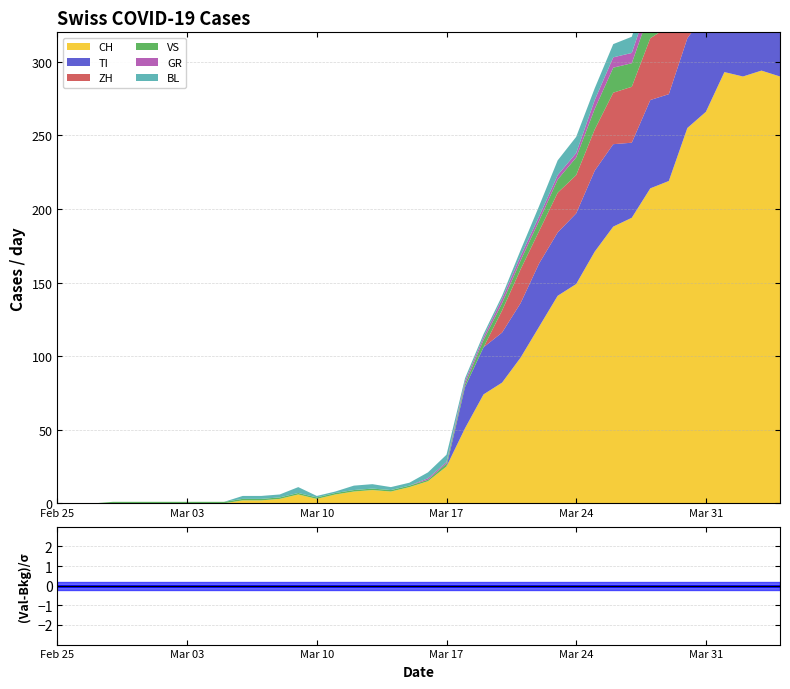

Which category has the highest value in the CH series?

2020-04-03